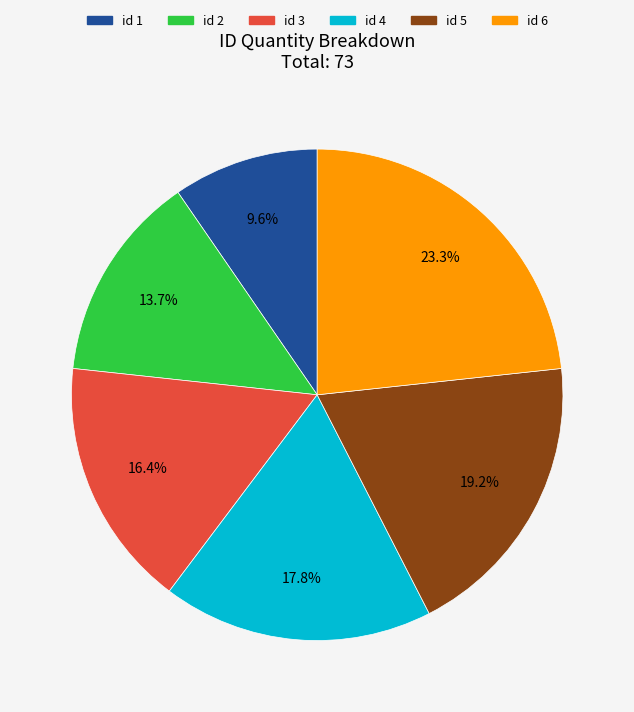

What is the ratio of the value at id 4 to the value at id 2?

1.3